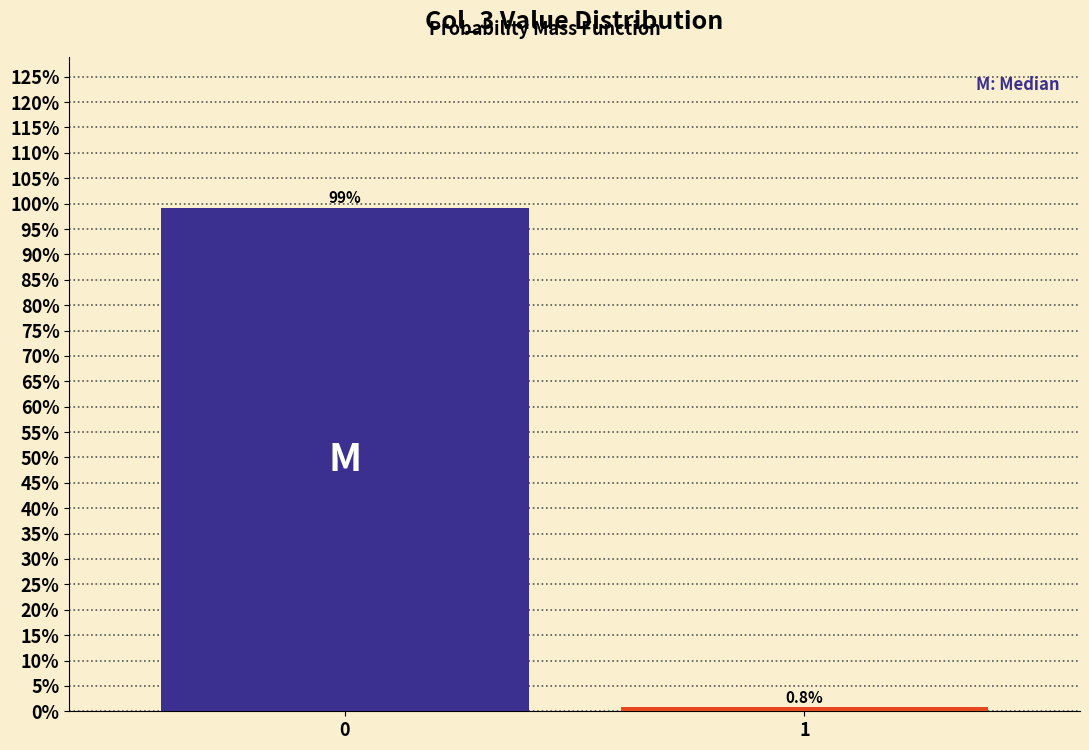

Reading left to right, extract all data points from this chart.

0=99.2	1=0.8